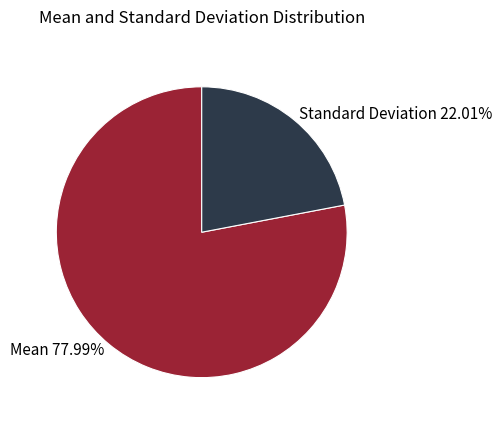

Count the number of slices in the pie.

2